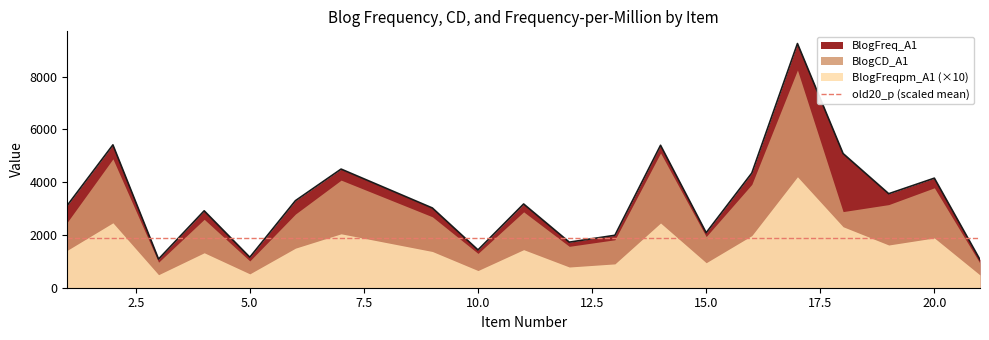

What is the minimum value for BlogFreq_A1?

1063